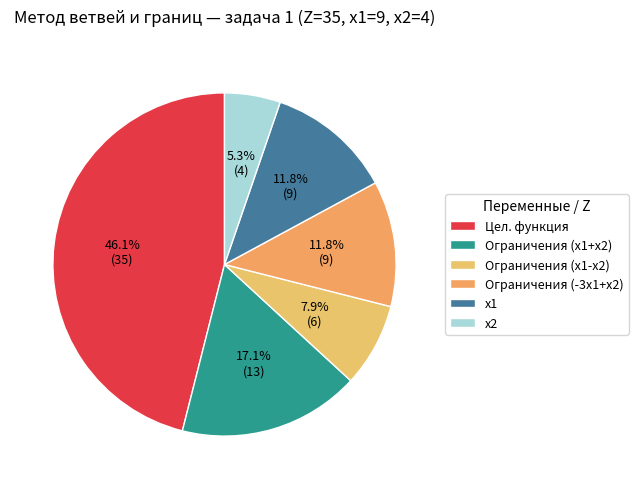

To the nearest percent, what percentage of the pie is Ограничения (x1+x2)?

17%